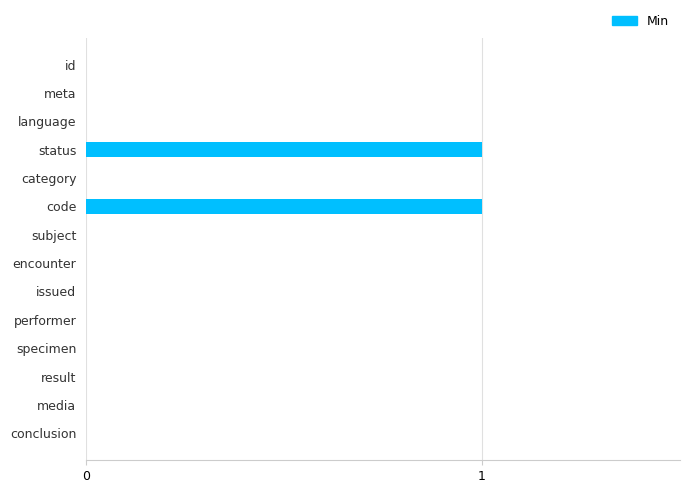

The chart shows a value of 1 at conclusion. True or false?

False